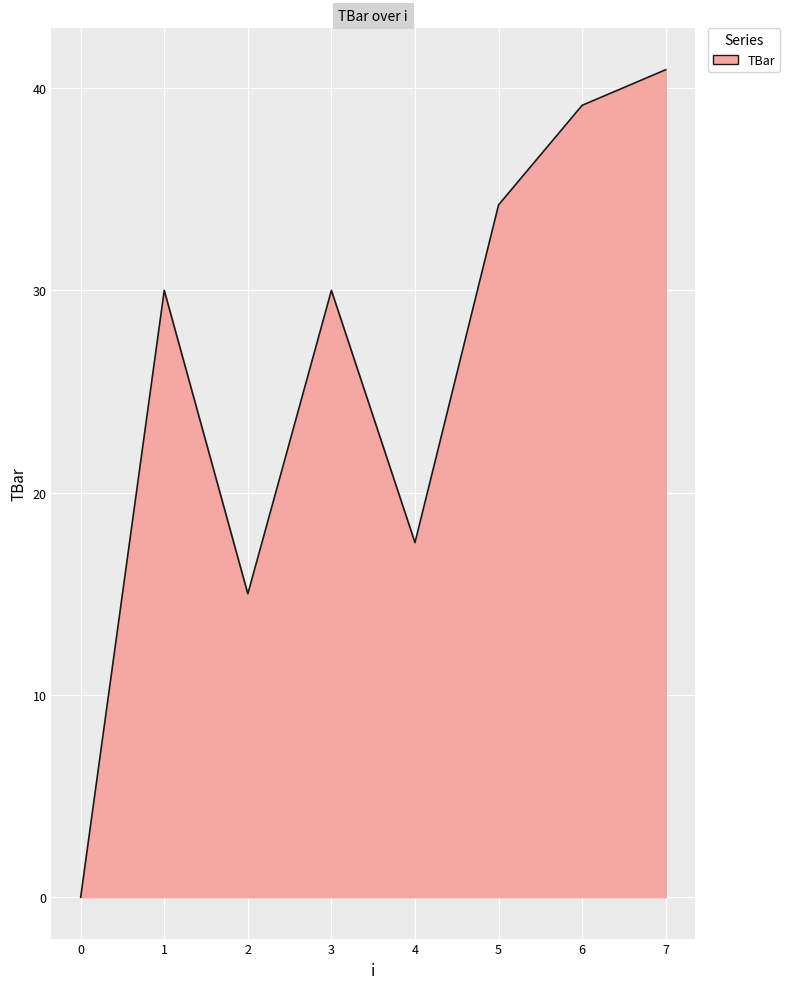

What is the approximate value at 6?

39.2